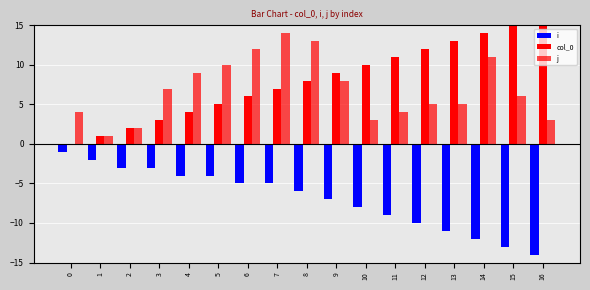

Which series has the largest total across all categories?

col_0